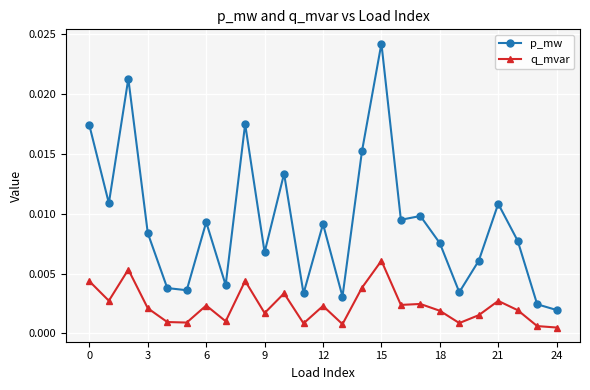

True or false: p_mw and q_mvar cross at least once.

False